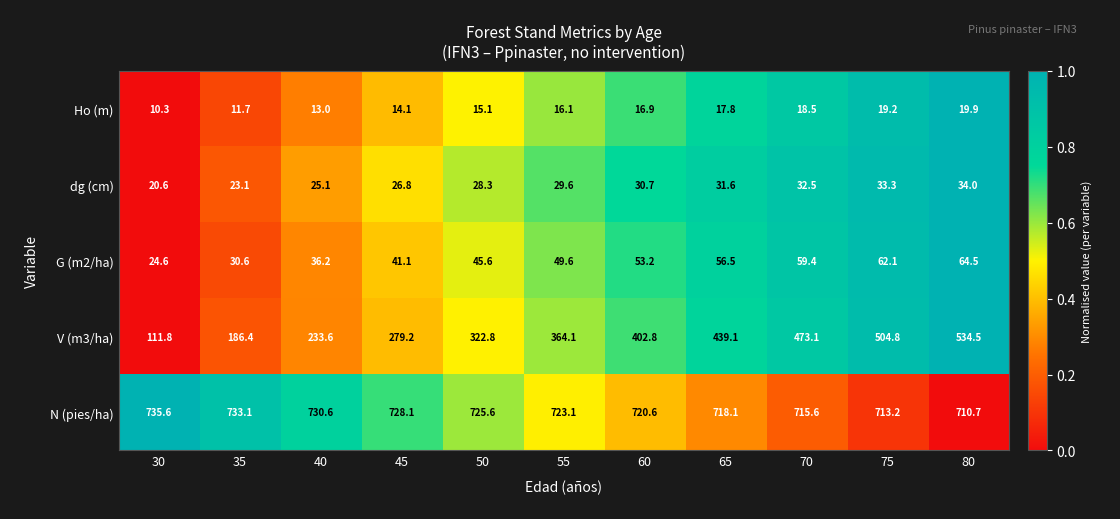

Where does the V (m3/ha) series first go above 364?

55